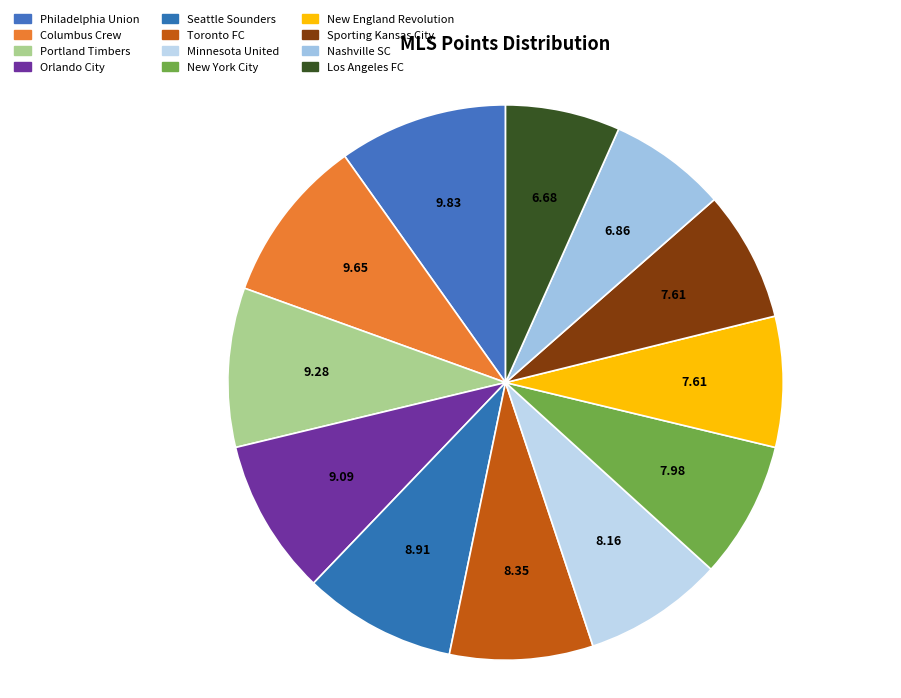

Is there any slice that represents more than half of the pie?

No